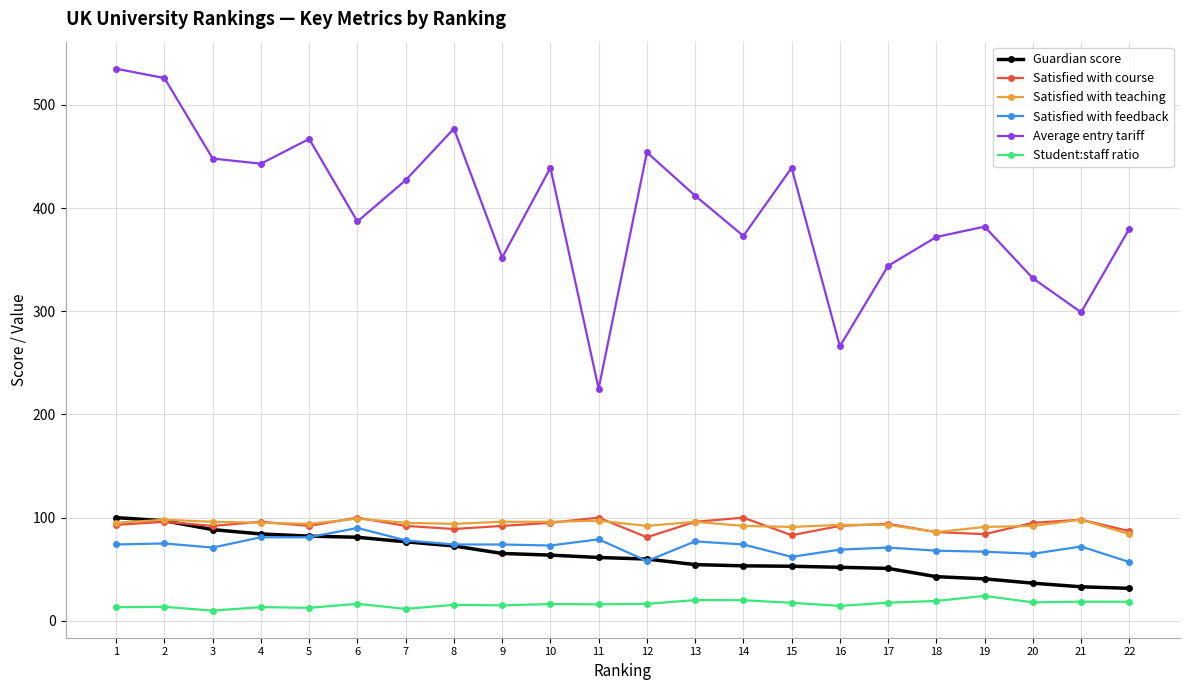

What is the greatest value displayed?

535.0